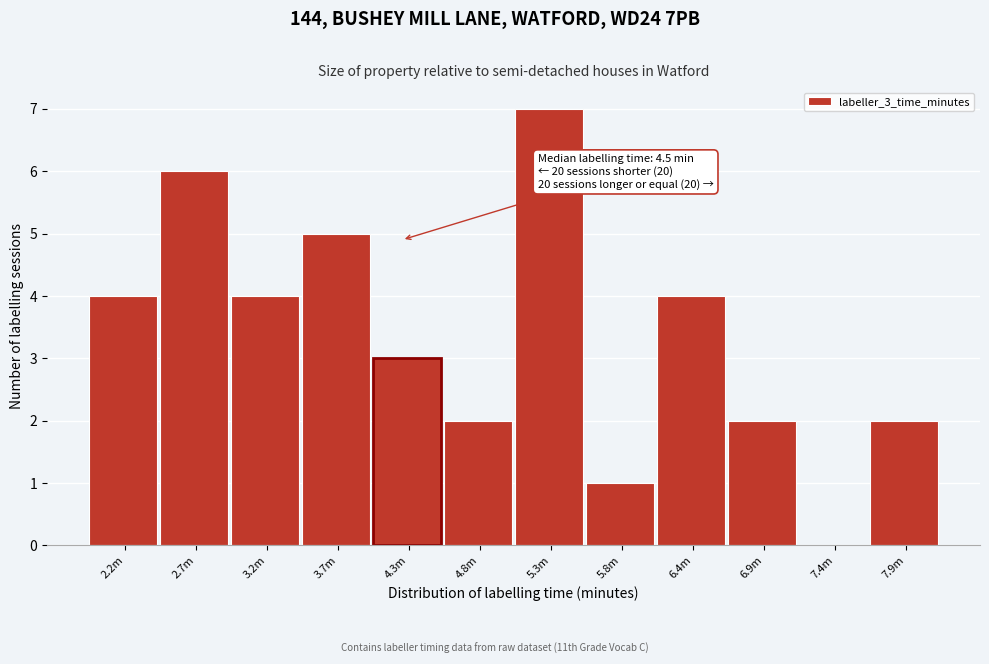

Reading right to left, extract all data points from this chart.

7.9m=2	7.4m=0	6.9m=2	6.4m=4	5.8m=1	5.3m=7	4.8m=2	4.3m=3	3.7m=5	3.2m=4	2.7m=6	2.2m=4